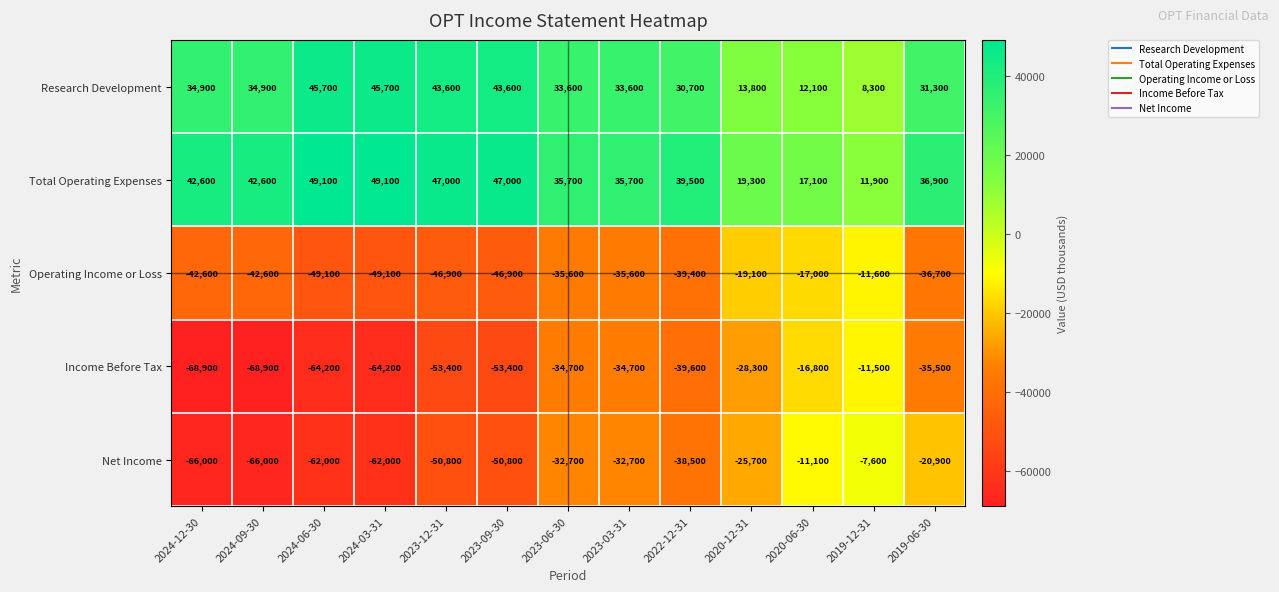

Where is Operating Income or Loss nearest to the value -30350?

2023-06-30